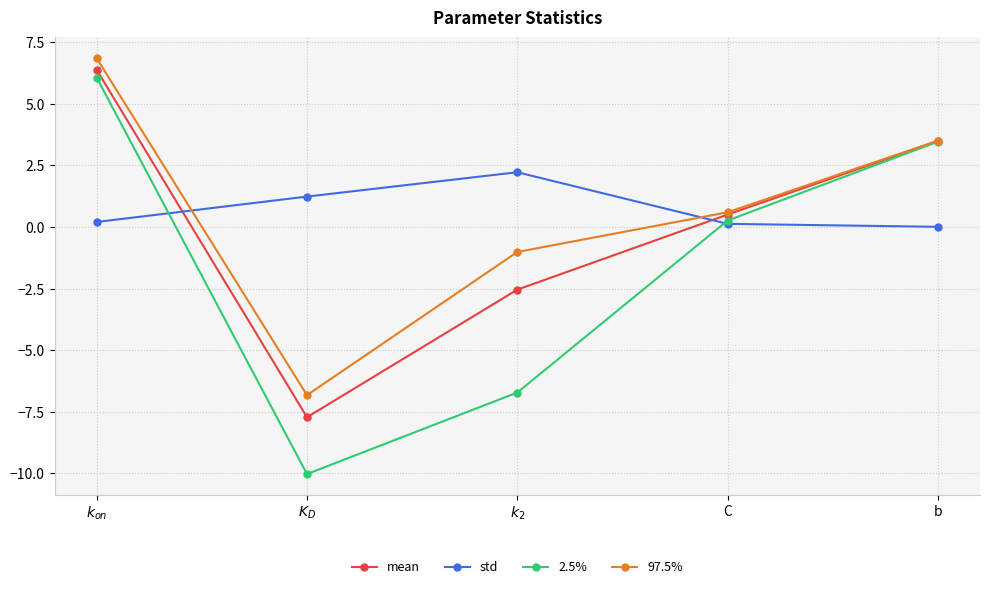

What is the greatest value displayed?

6.9